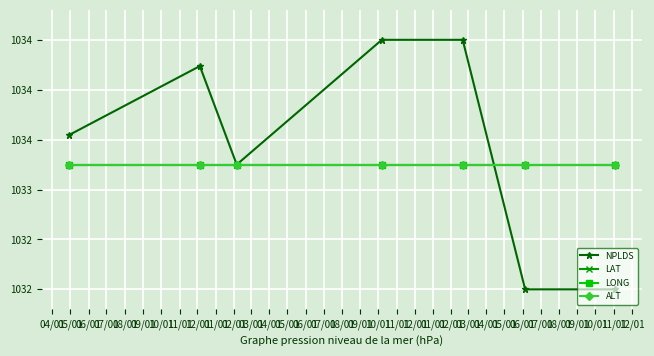

Does the chart have visible grid lines?

Yes